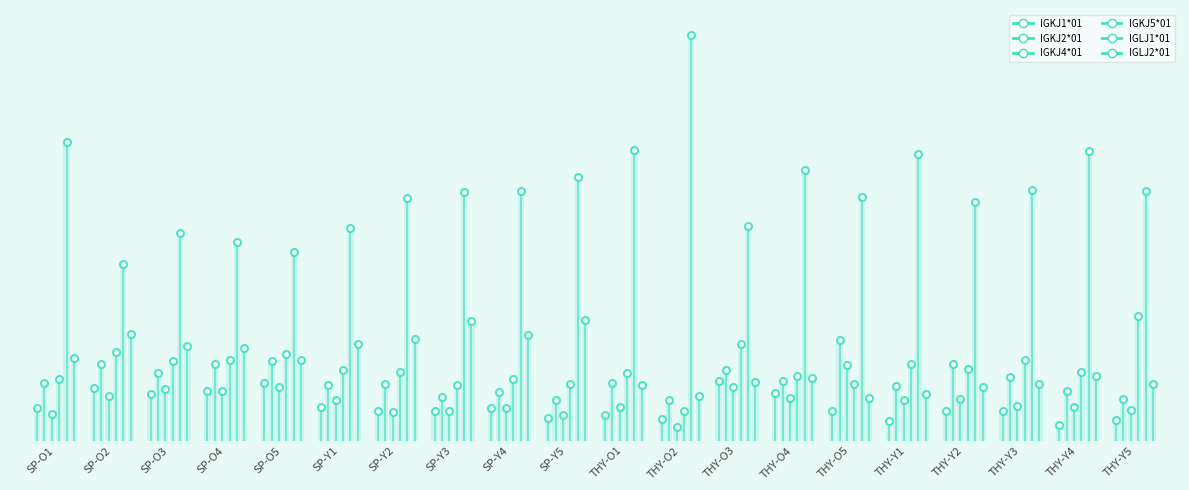

Reading left to right, what are all the values shown in this chart?

IGKJ1*01: SP-O1=5.7	SP-O2=9.1	SP-O3=8.1	SP-O4=8.6	SP-O5=10.1	SP-Y1=5.9	SP-Y2=5.2	SP-Y3=5.1	SP-Y4=5.7	SP-Y5=3.9	THY-O1=4.5	THY-O2=3.7	THY-O3=10.4	THY-O4=8.3	THY-O5=5.2	THY-Y1=3.4	THY-Y2=5.1	THY-Y3=5.2	THY-Y4=2.8	THY-Y5=3.5
IGKJ2*01: SP-O1=10.0	SP-O2=13.3	SP-O3=11.7	SP-O4=13.3	SP-O5=13.9	SP-Y1=9.7	SP-Y2=9.8	SP-Y3=7.7	SP-Y4=8.4	SP-Y5=7.0	THY-O1=10.0	THY-O2=7.0	THY-O3=12.3	THY-O4=10.4	THY-O5=17.6	THY-Y1=9.5	THY-Y2=13.4	THY-Y3=11.0	THY-Y4=8.6	THY-Y5=7.3
IGKJ4*01: SP-O1=4.6	SP-O2=7.7	SP-O3=9.0	SP-O4=8.7	SP-O5=9.3	SP-Y1=7.1	SP-Y2=5.0	SP-Y3=5.1	SP-Y4=5.7	SP-Y5=4.5	THY-O1=5.9	THY-O2=2.3	THY-O3=9.4	THY-O4=7.5	THY-O5=13.2	THY-Y1=7.1	THY-Y2=7.2	THY-Y3=6.0	THY-Y4=5.9	THY-Y5=5.4
IGKJ5*01: SP-O1=10.7	SP-O2=15.4	SP-O3=13.8	SP-O4=14.1	SP-O5=15.1	SP-Y1=12.3	SP-Y2=12.0	SP-Y3=9.7	SP-Y4=10.7	SP-Y5=9.8	THY-O1=11.7	THY-O2=5.1	THY-O3=16.9	THY-O4=11.2	THY-O5=9.9	THY-Y1=13.4	THY-Y2=12.4	THY-Y3=14.0	THY-Y4=11.9	THY-Y5=21.7
IGLJ1*01: SP-O1=52.0	SP-O2=30.8	SP-O3=36.2	SP-O4=34.6	SP-O5=32.9	SP-Y1=37.0	SP-Y2=42.2	SP-Y3=43.2	SP-Y4=43.5	SP-Y5=45.9	THY-O1=50.5	THY-O2=70.7	THY-O3=37.3	THY-O4=47.2	THY-O5=42.5	THY-Y1=49.9	THY-Y2=41.5	THY-Y3=43.7	THY-Y4=50.5	THY-Y5=43.5
IGLJ2*01: SP-O1=14.4	SP-O2=18.6	SP-O3=16.4	SP-O4=16.1	SP-O5=14.0	SP-Y1=16.7	SP-Y2=17.7	SP-Y3=20.8	SP-Y4=18.4	SP-Y5=21.0	THY-O1=9.6	THY-O2=7.8	THY-O3=10.2	THY-O4=11.0	THY-O5=7.4	THY-Y1=8.2	THY-Y2=9.3	THY-Y3=9.8	THY-Y4=11.2	THY-Y5=9.9